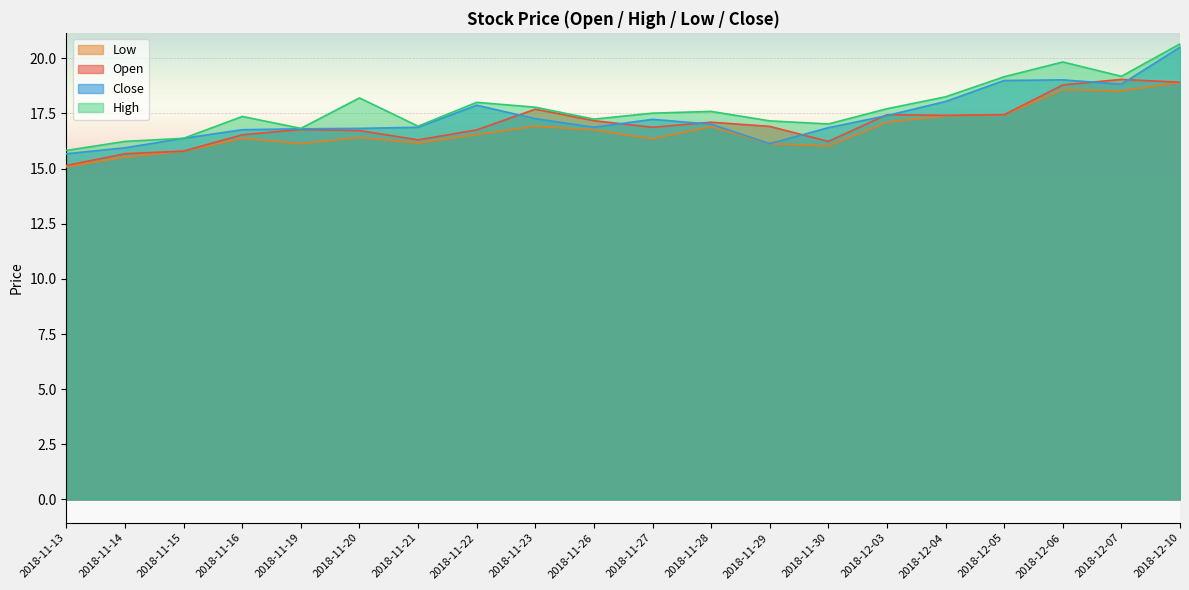

The high series shows 10.7 at 2018-11-13. True or false?

False